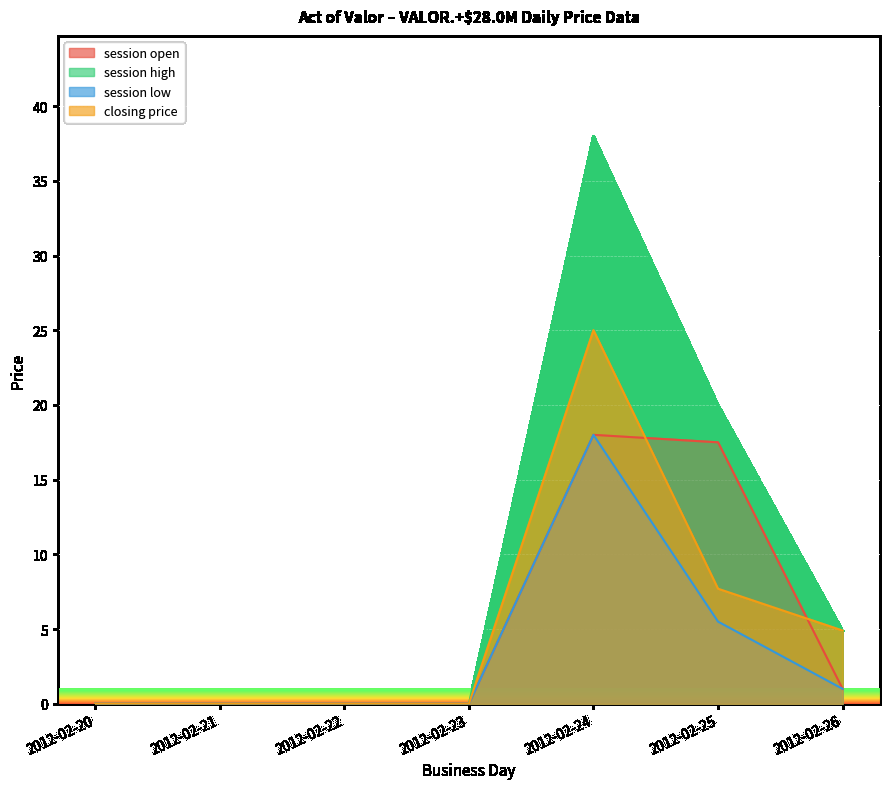

How many lines are shown in the chart?

4